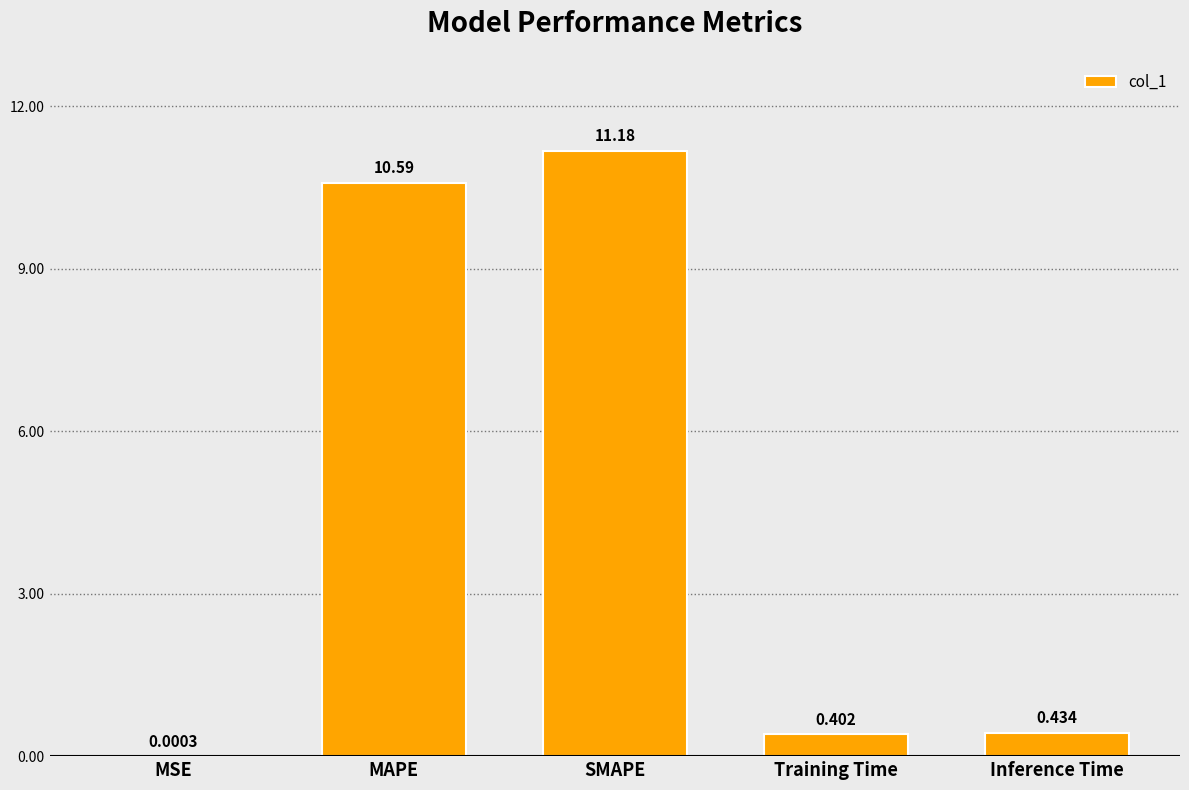

Between MSE and SMAPE, which is larger?

SMAPE